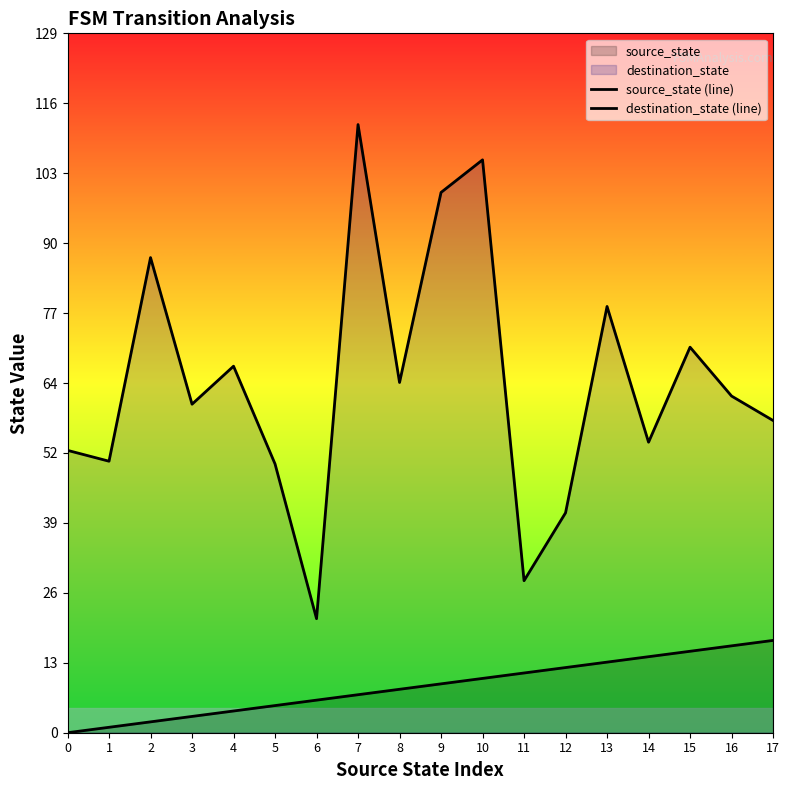

Reading left to right, extract all data points from this chart.

source_state (line): 0=0.0	1=1.0	2=2.0	3=3.0	4=4.0	5=5.0	6=6.0	7=7.0	8=8.0	9=9.0	10=10.0	11=11.0	12=12.0	13=13.0	14=14.0	15=15.0	16=16.0	17=17.0
destination_state (line): 0=52.0	1=50.0	2=87.5	3=60.5	4=67.5	5=49.5	6=21.0	7=112.0	8=64.5	9=99.5	10=105.5	11=28.0	12=40.5	13=78.5	14=53.5	15=71.0	16=62.0	17=57.5